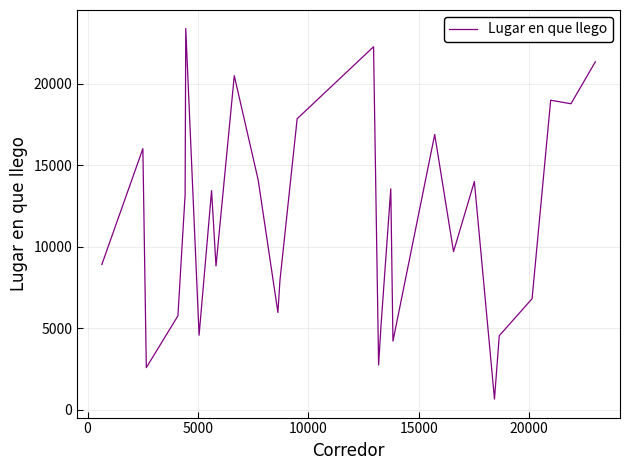

What is the greatest value displayed?

23373